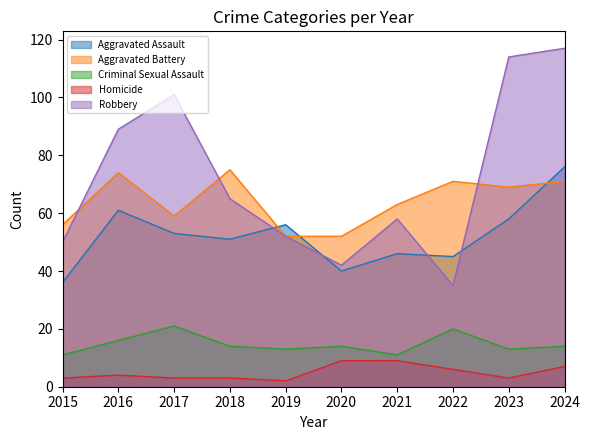

Does the chart display data point markers on the line(s)?

No